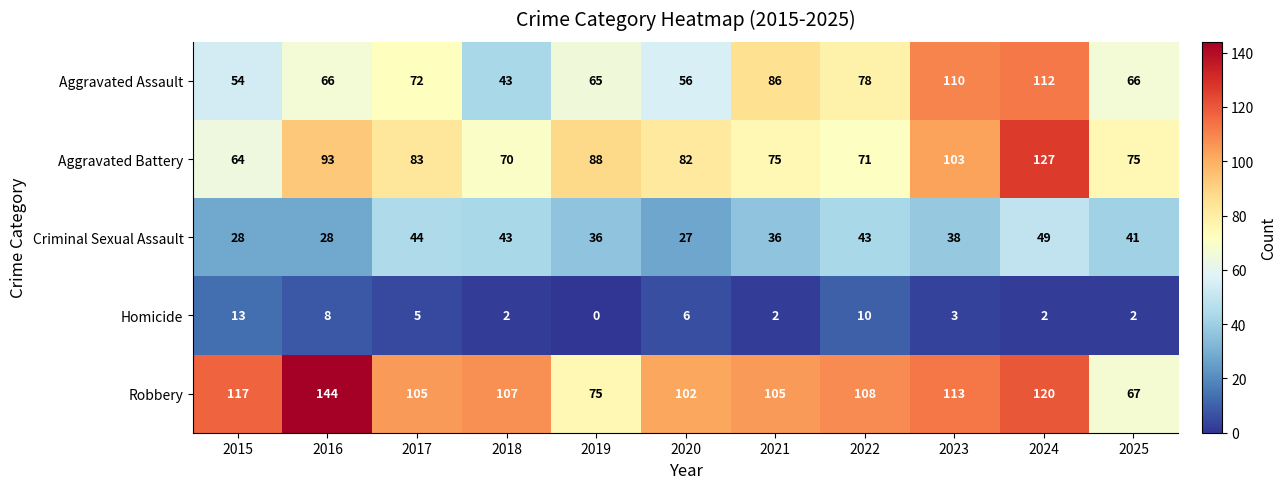

What is the sum of the Criminal Sexual Assault values at 2015 and 2017?

72